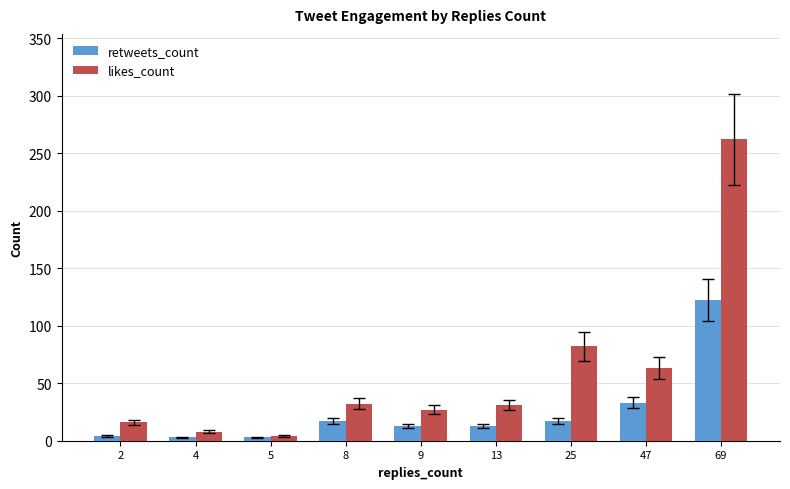

What is the difference between the retweets_count values at 47 and 9?

20